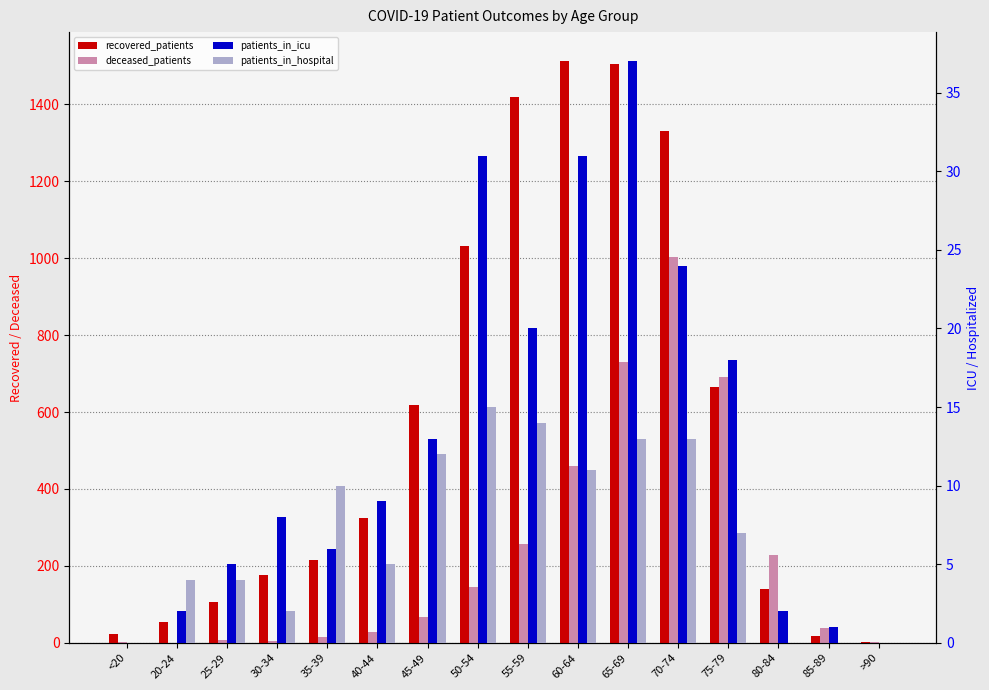

Where does the patients_in_hospital series first go above 7?

35-39